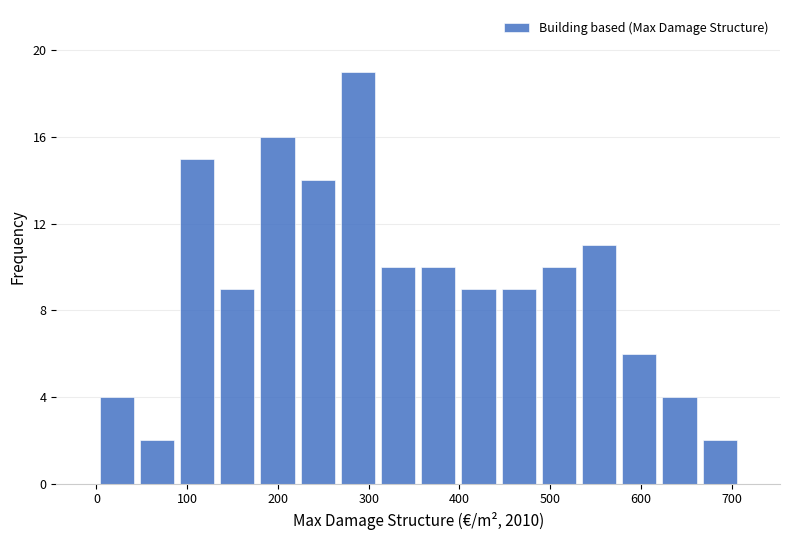

Reading left to right, list every bar in this chart as the range it spans on the x-axis followed by its height. Neither the bar edges nor the heights are printed on the chart, so give them approximately, as read against the axes.

0 to 40: 4
40 to 90: 2
90 to 130: 15
130 to 180: 9
180 to 220: 16
220 to 270: 14
270 to 310: 19
310 to 350: 10
350 to 400: 10
400 to 440: 9
440 to 490: 9
490 to 530: 10
530 to 580: 11
580 to 620: 6
620 to 660: 4
660 to 710: 2